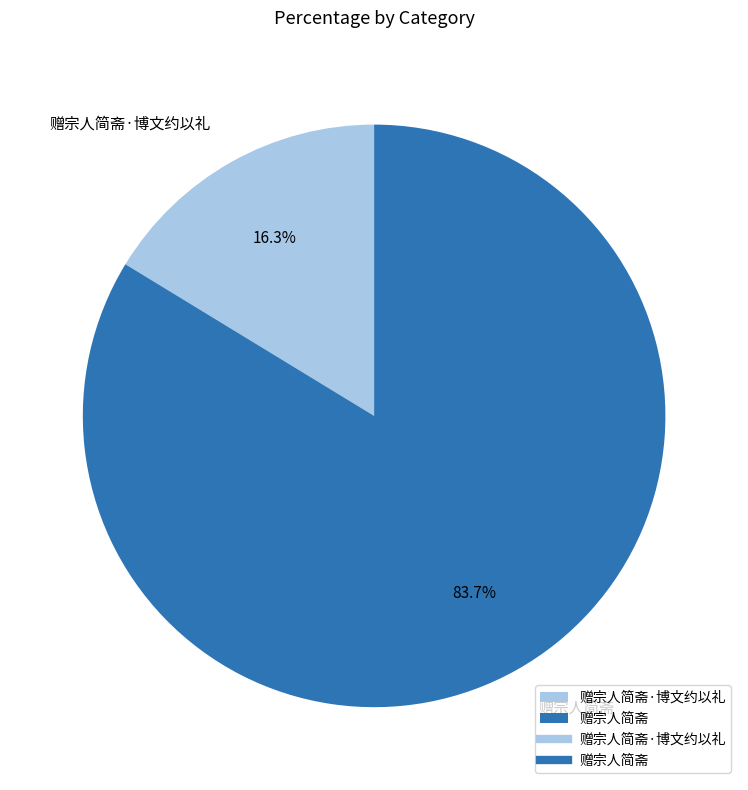

What percentage is the 赠宗人简斋·博文约以礼 slice, to the nearest percent?

16%